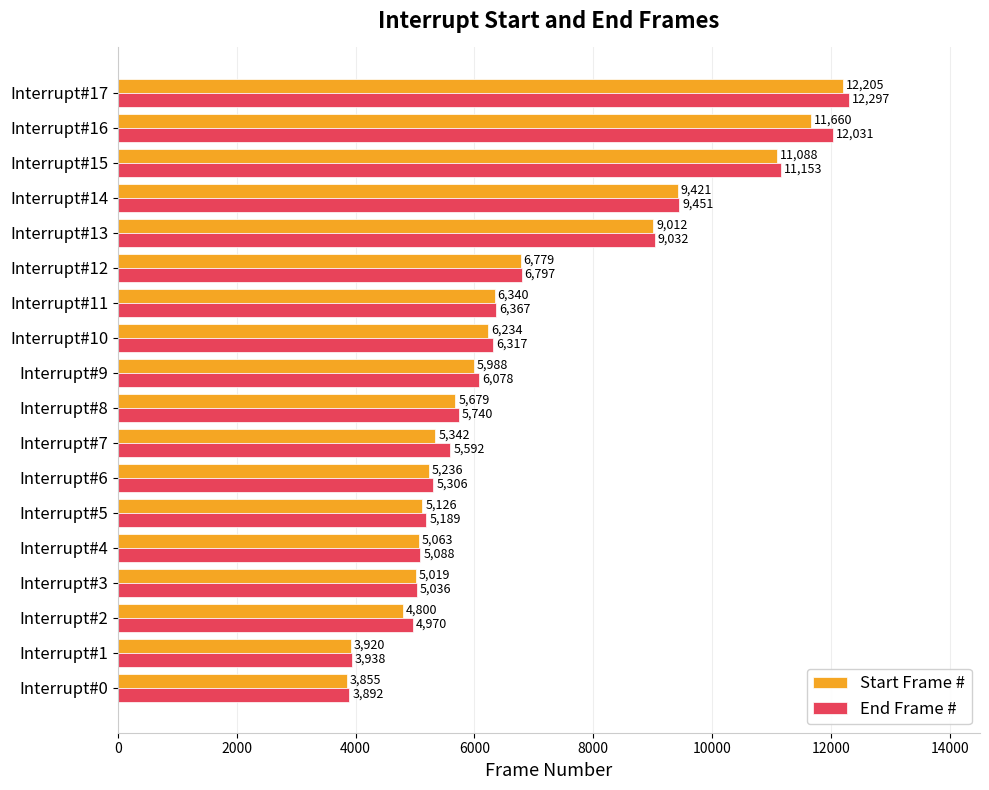

What is the maximum value for End Frame #?

12297